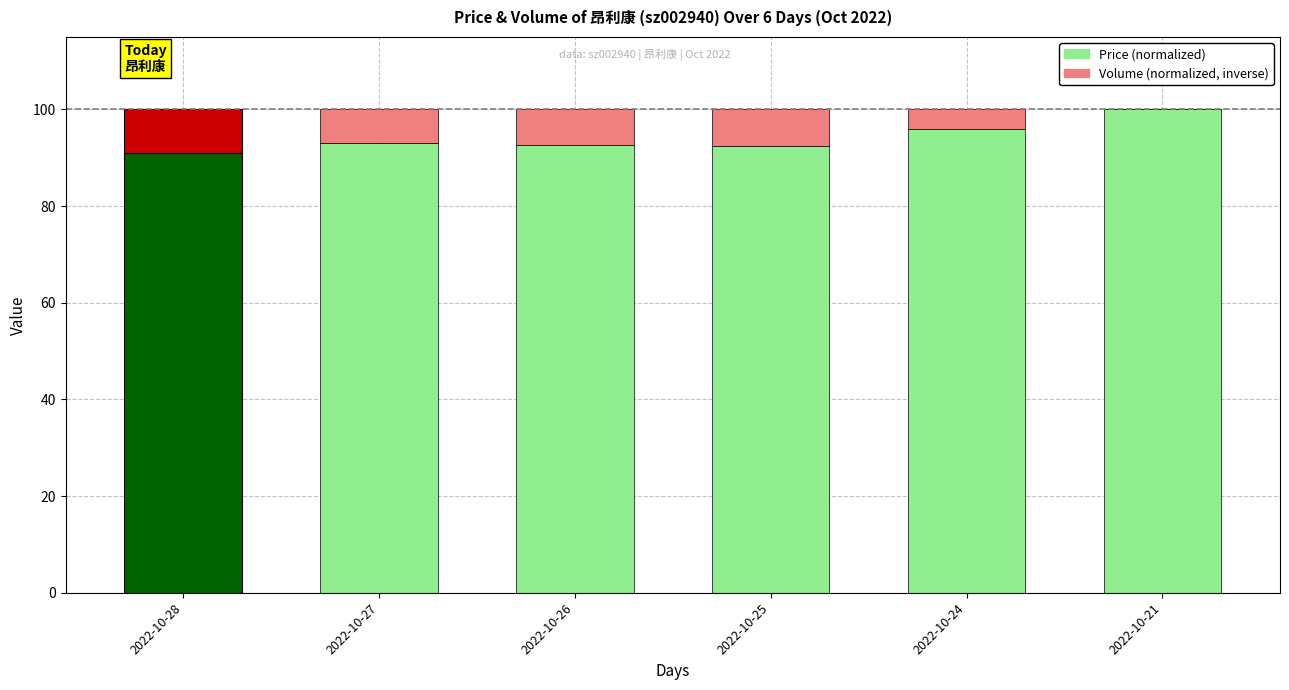

What is the maximum value shown in the chart?

100.0